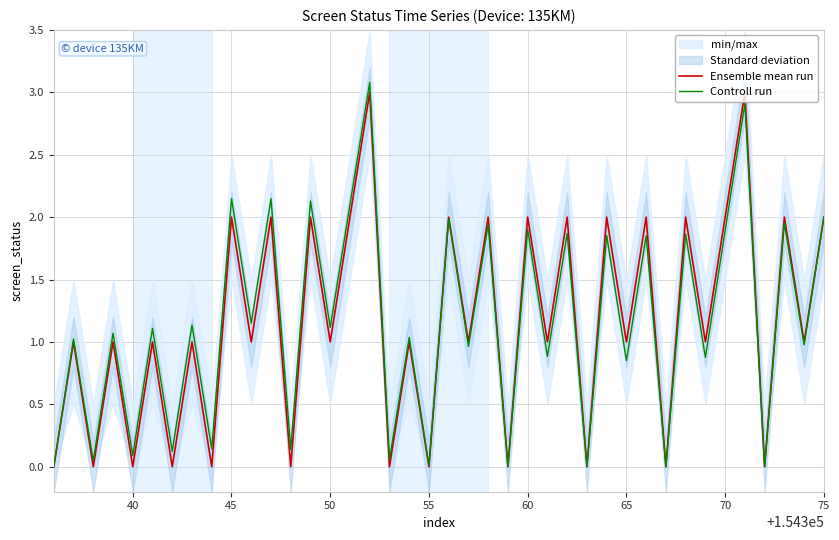

True or false: Ensemble mean run has a value of 1.8 at 55.

False